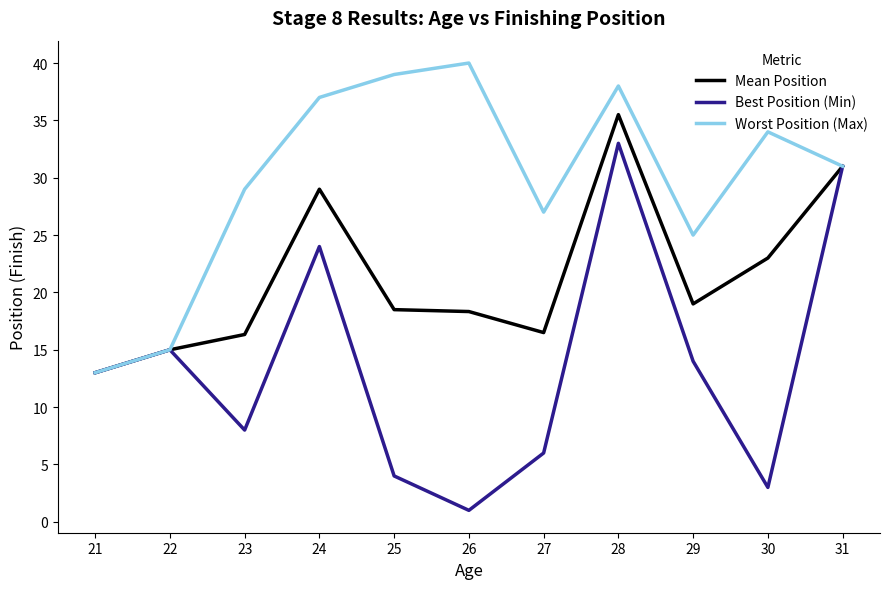

Is it true that Mean Position equals 25.0 at 22?

False